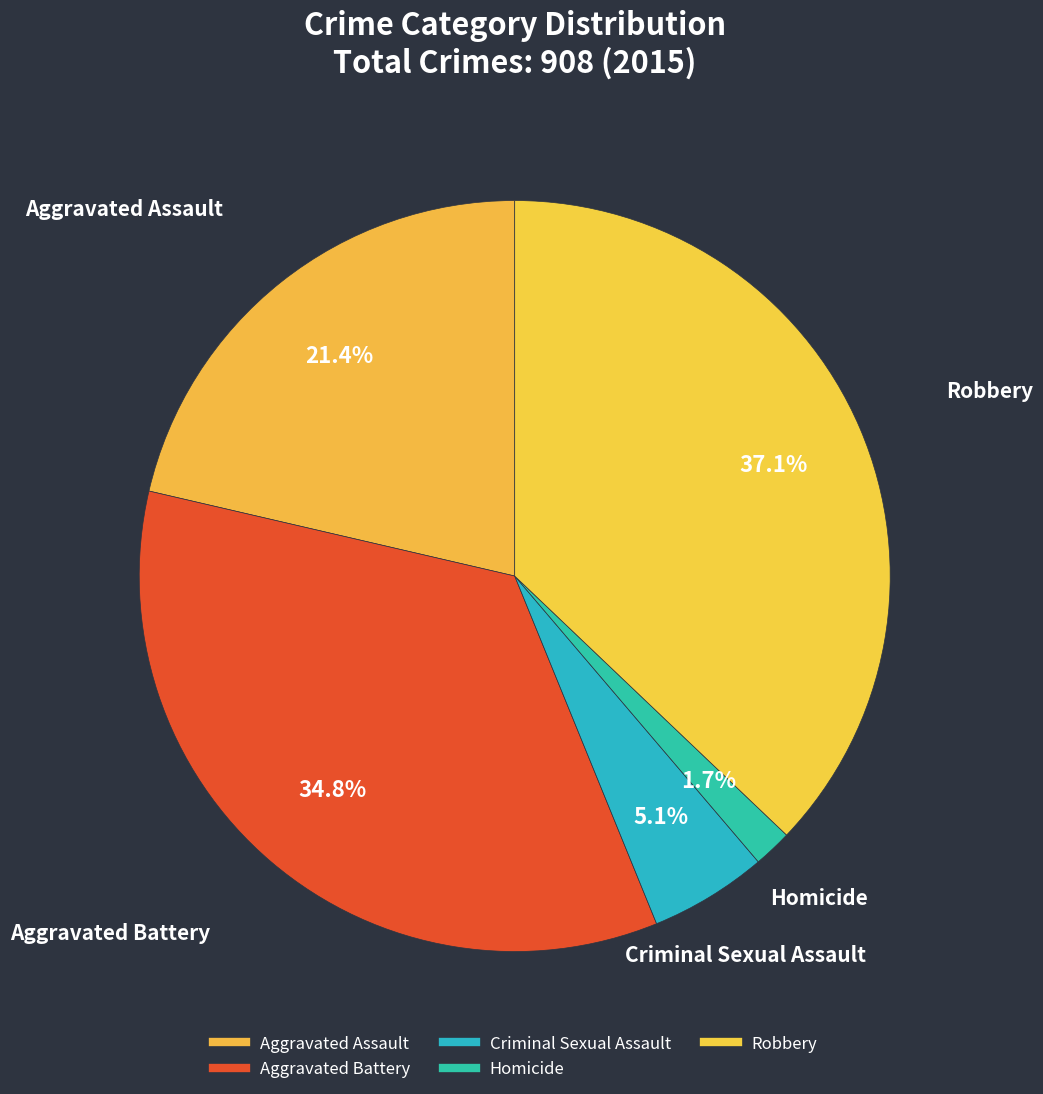

To the nearest percent, what portion does Homicide represent?

2%